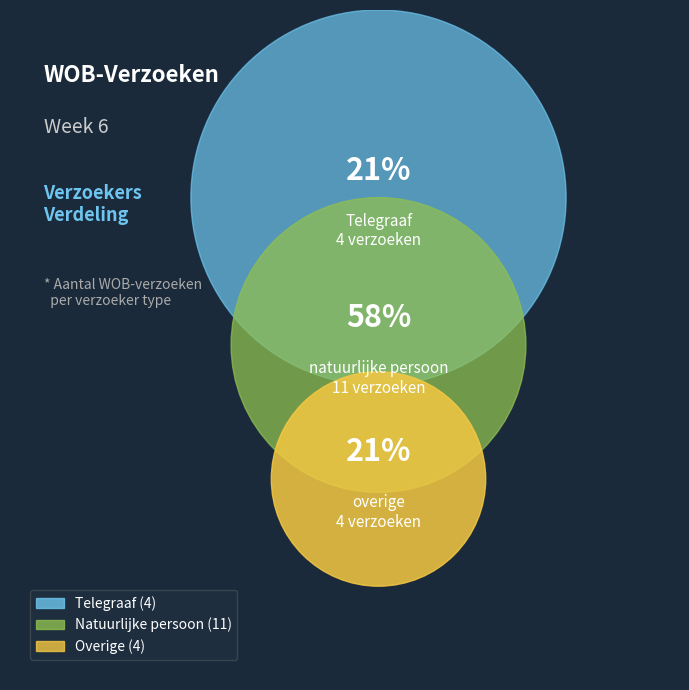

True or false: overige accounts for 29% of the total.

False